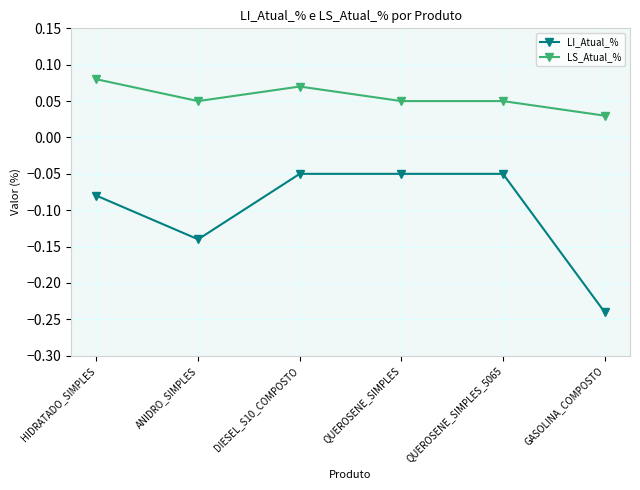

What is the label of the 4th point from the left?

QUEROSENE_SIMPLES